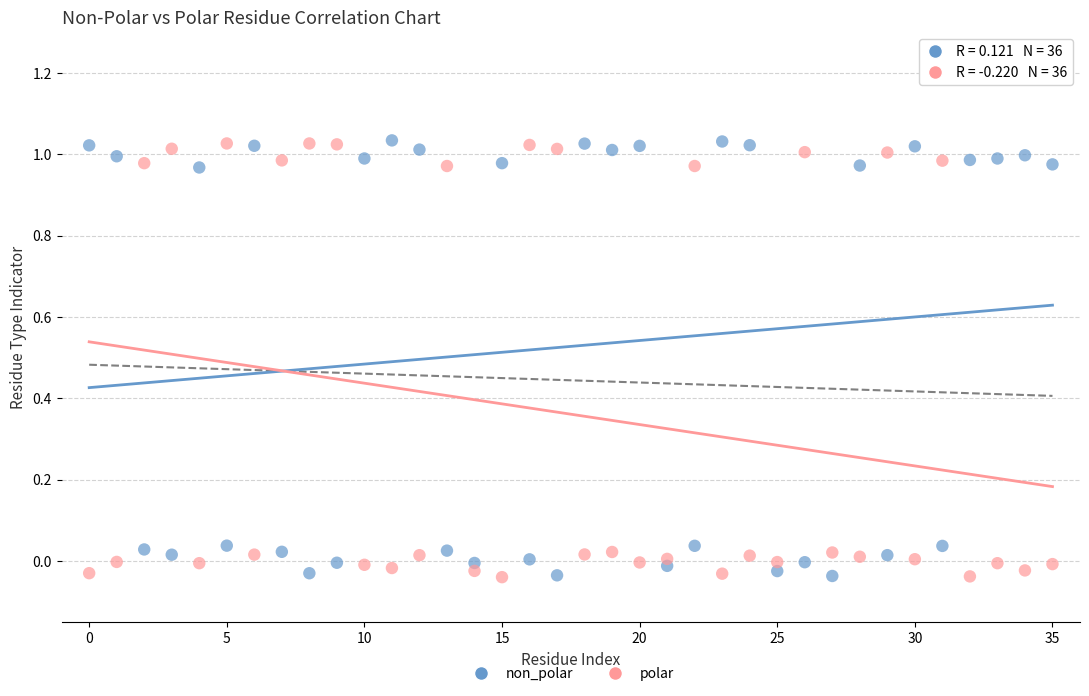

Across all data points, what is the range of Y values (max minus min)?

1.1